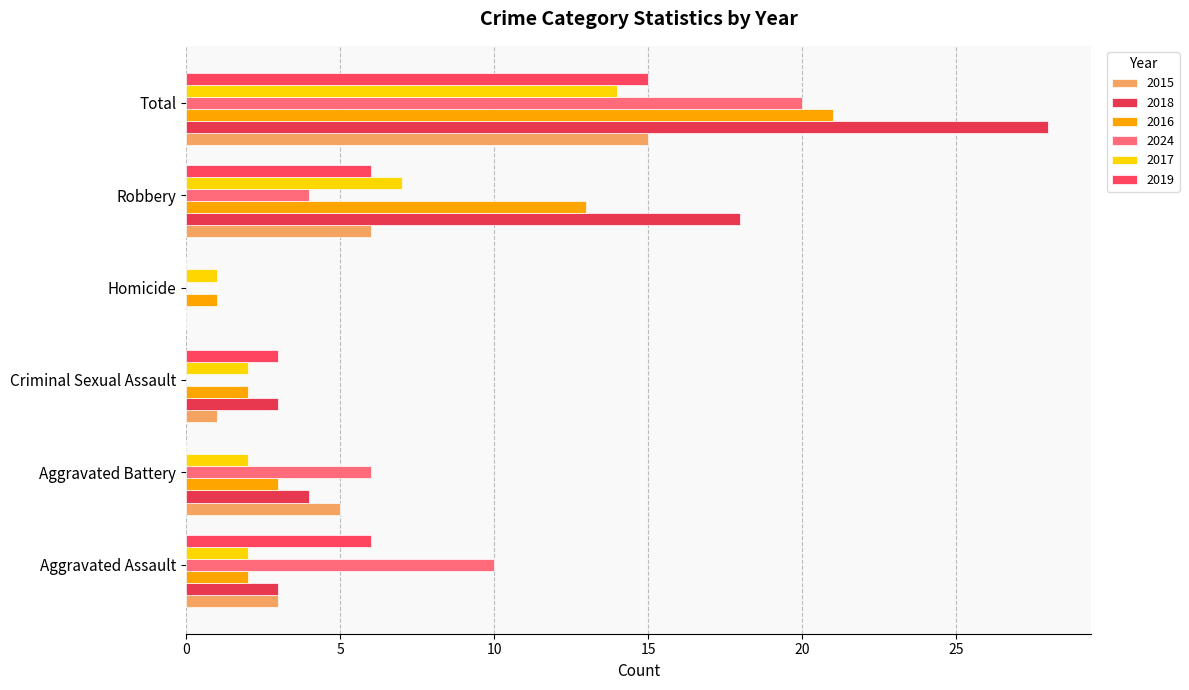

How many categories are shown in the chart?

6